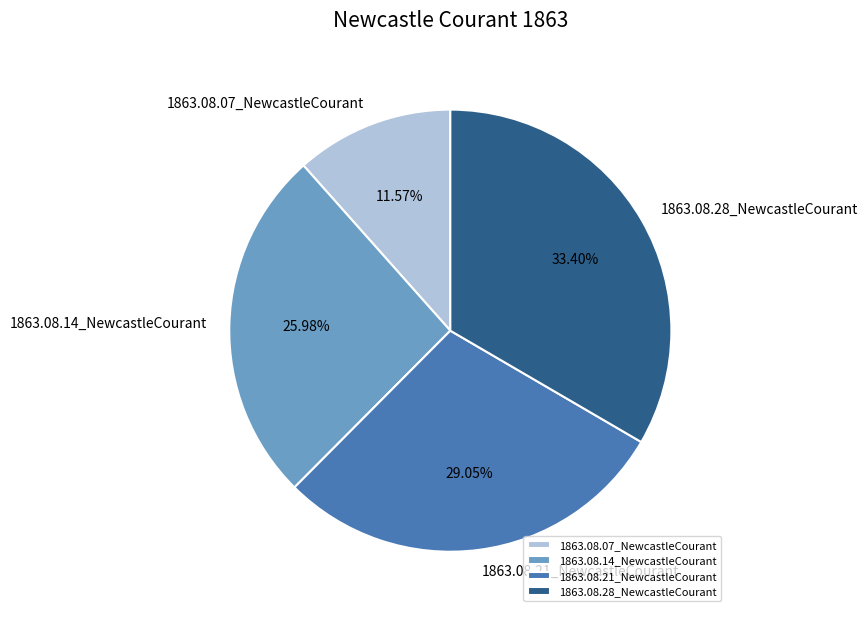

Do 1863.08.21_NewcastleCourant and 1863.08.07_NewcastleCourant together represent more than half of the pie?

No